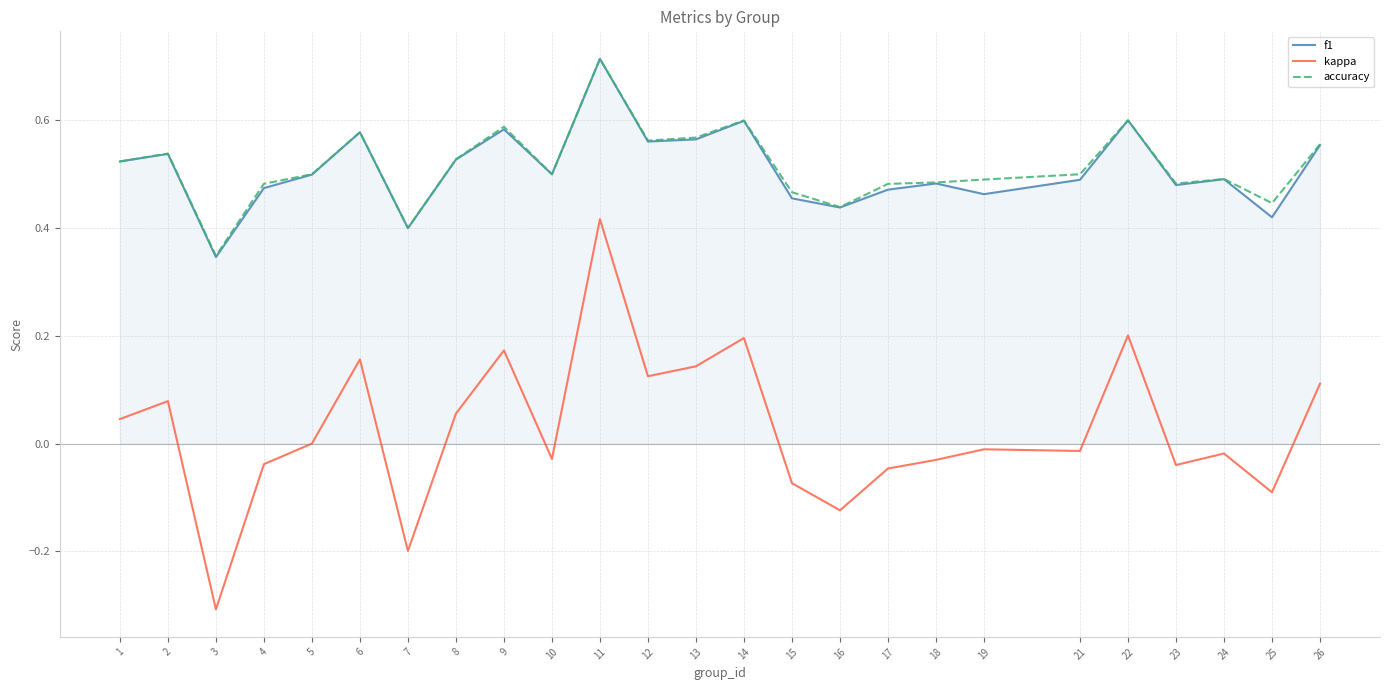

At which category is the sum across all series the highest?

11